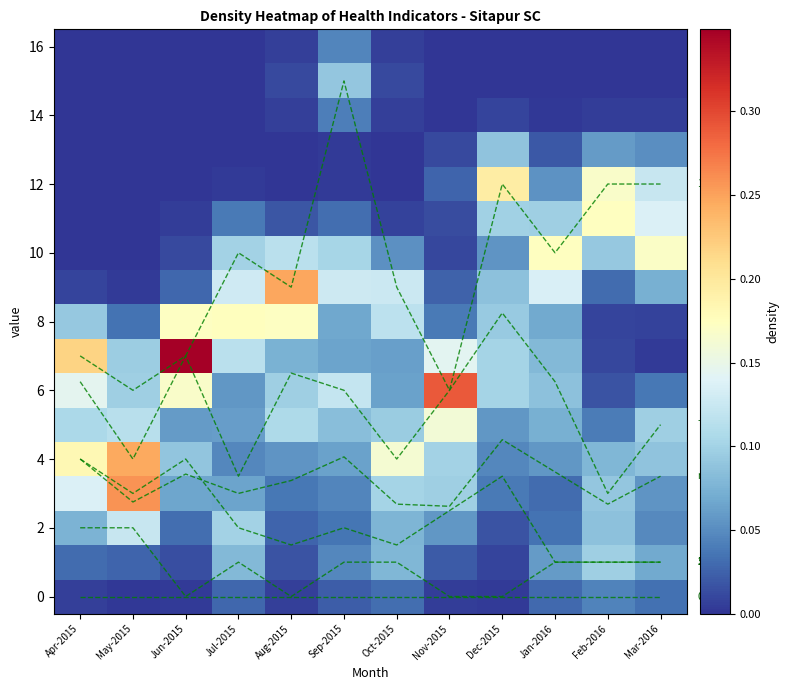

At which category is the sum across all series the highest?

Dec-2015